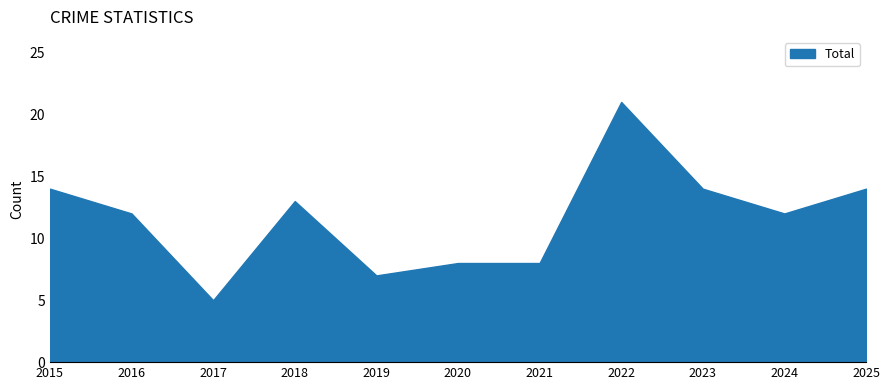

What is the change in value from 2018 to 2021?

-5